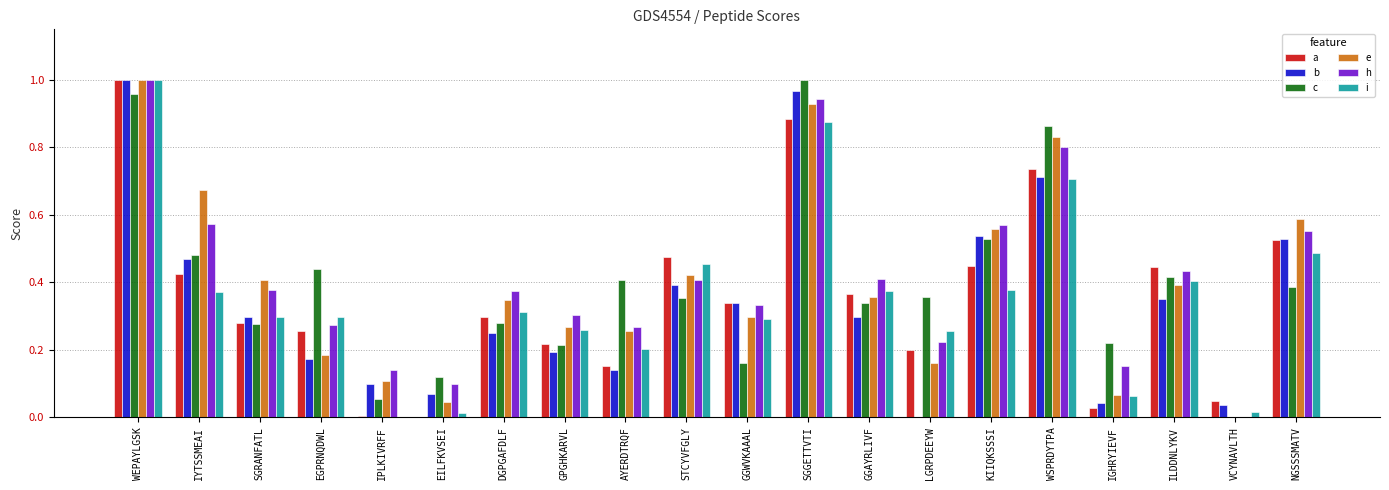

At which category is the sum across all series the highest?

WEPAYLGSK